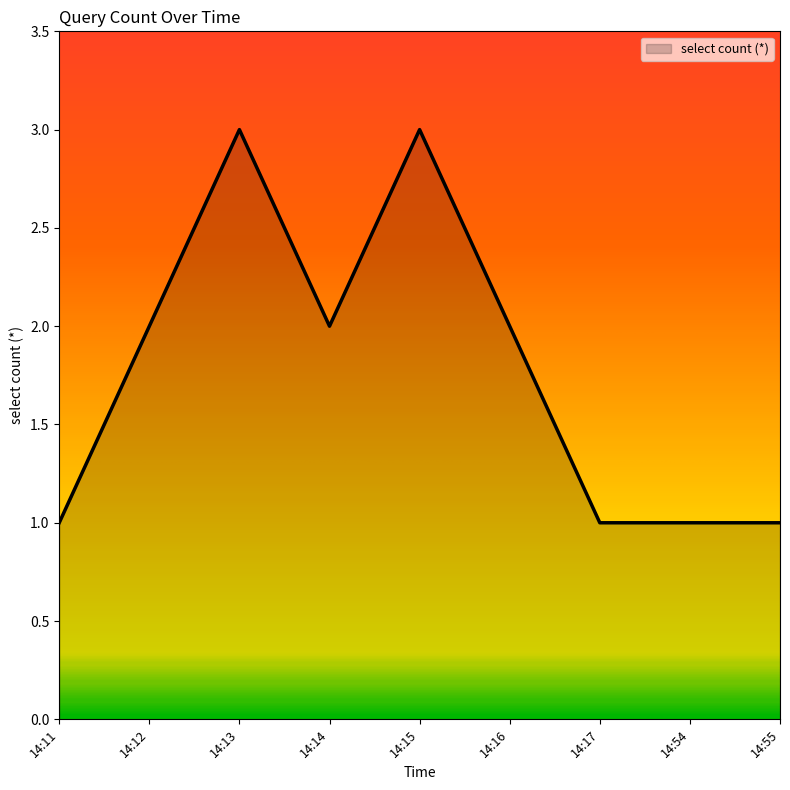

Is it true that the value at 14:16 is 2?

True